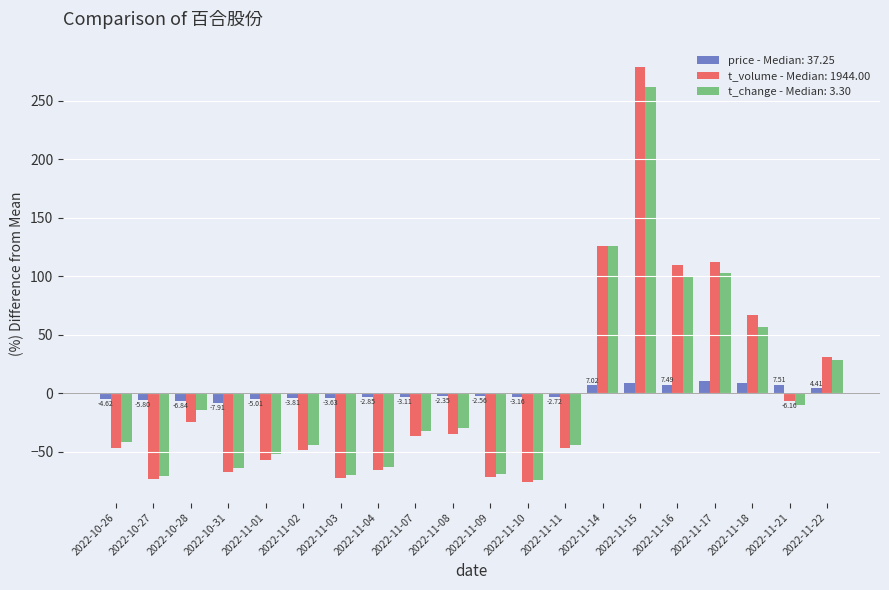

What is the difference between the maximum and minimum values in the t_volume - Median: 1944.00 series?

354.8